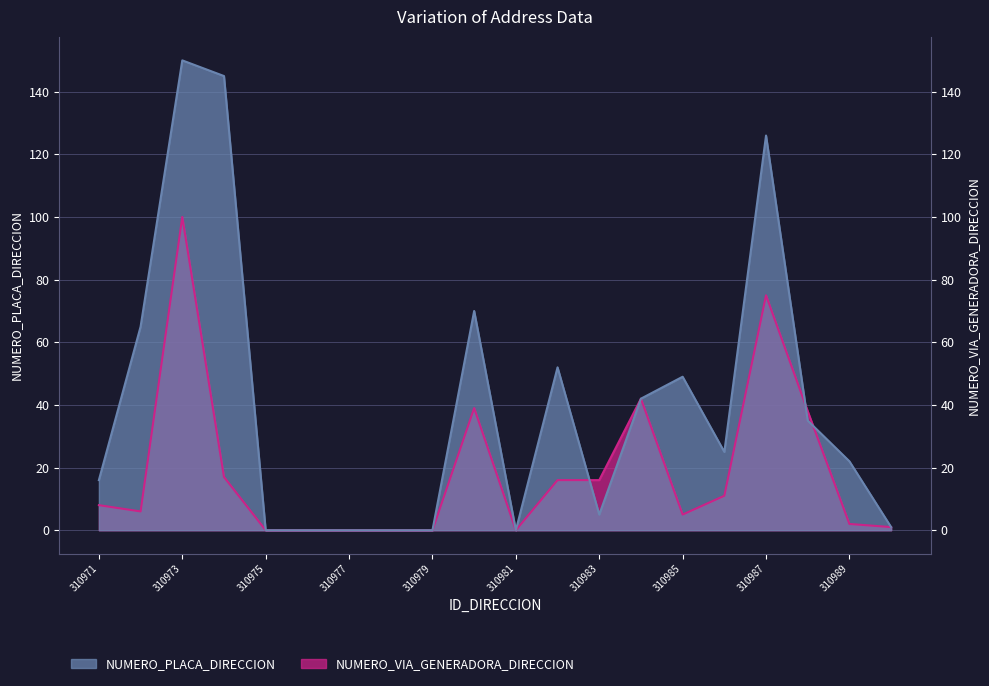

What are all the series names shown in the legend?

NUMERO_PLACA_DIRECCION, NUMERO_VIA_GENERADORA_DIRECCION